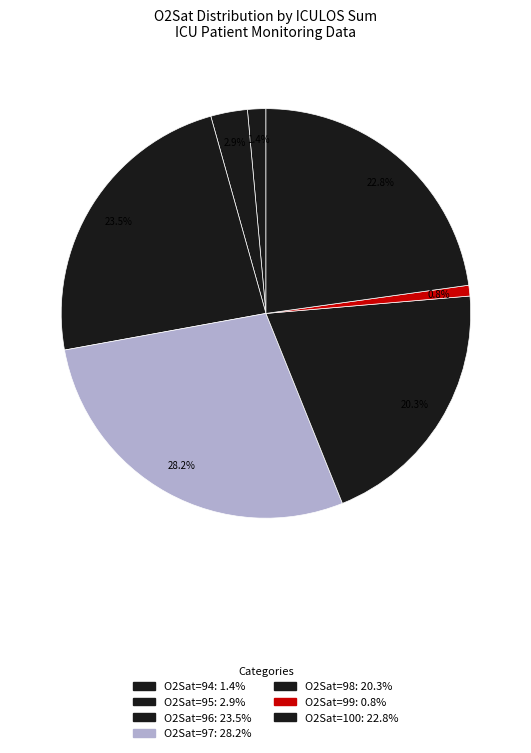

Count the number of slices in the pie.

7